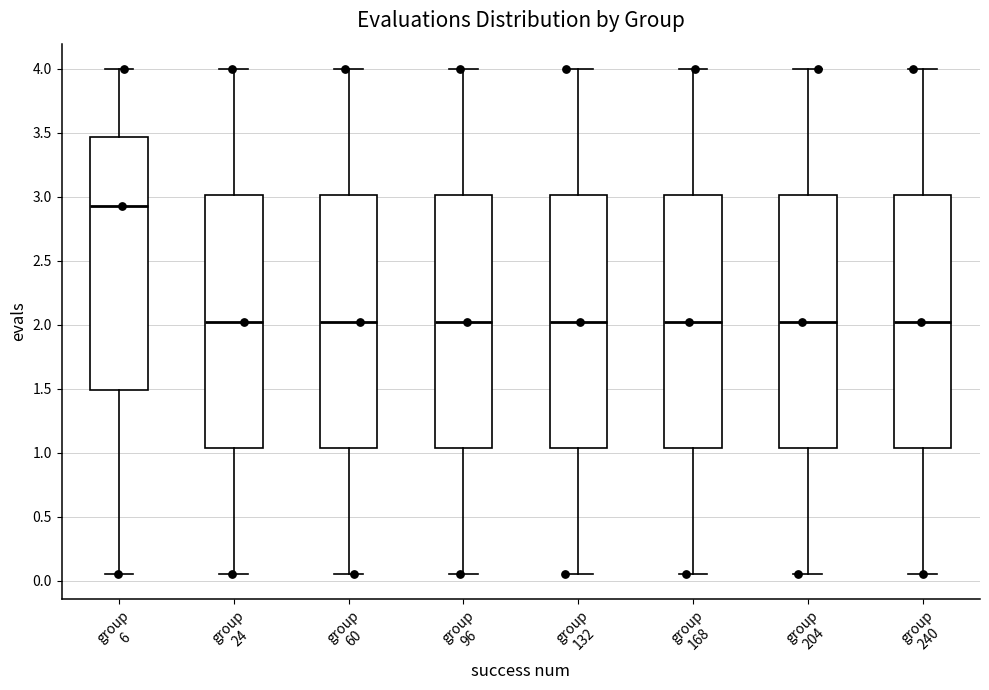

Reading left to right, transcribe this box plot: for each box, give where its median line is, the range the box spans, and where its two whiskers end, as read against the y-axis. The values are not printed on the chart, so give them approximately, as read against the axis.

group 6: median 2.95, box 1.50 to 3.45, whiskers 0.05 to 4.00
group 24: median 2.00, box 1.05 to 3.00, whiskers 0.05 to 4.00
group 60: median 2.00, box 1.05 to 3.00, whiskers 0.05 to 4.00
group 96: median 2.00, box 1.05 to 3.00, whiskers 0.05 to 4.00
group 132: median 2.00, box 1.05 to 3.00, whiskers 0.05 to 4.00
group 168: median 2.00, box 1.05 to 3.00, whiskers 0.05 to 4.00
group 204: median 2.00, box 1.05 to 3.00, whiskers 0.05 to 4.00
group 240: median 2.00, box 1.05 to 3.00, whiskers 0.05 to 4.00